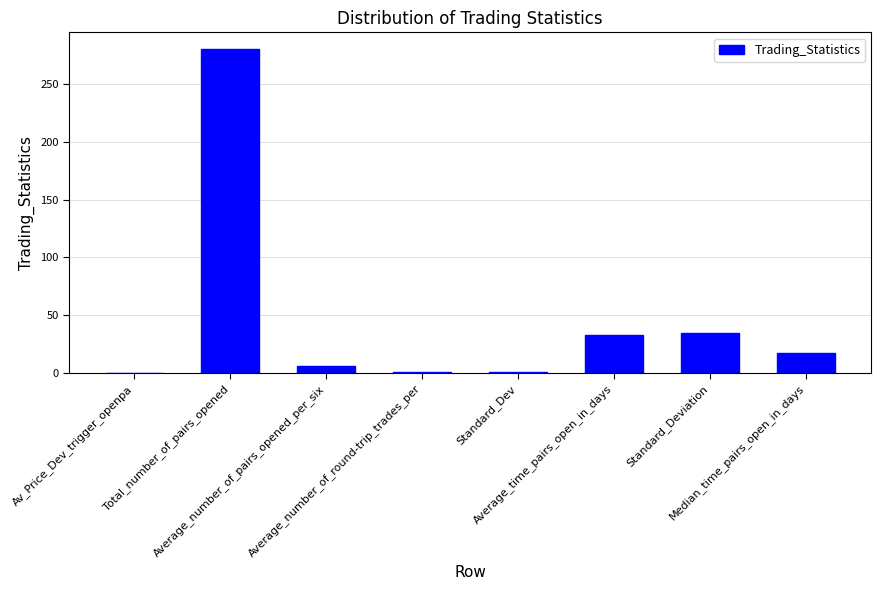

What is the maximum value shown in the chart?

281.0